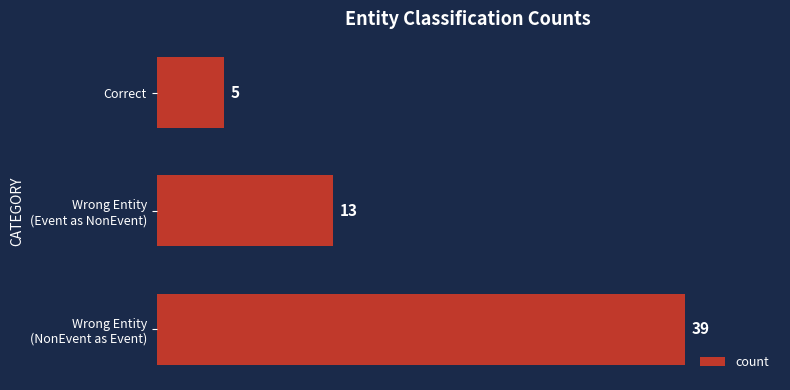

The chart shows a value of 5 at Correct. True or false?

True